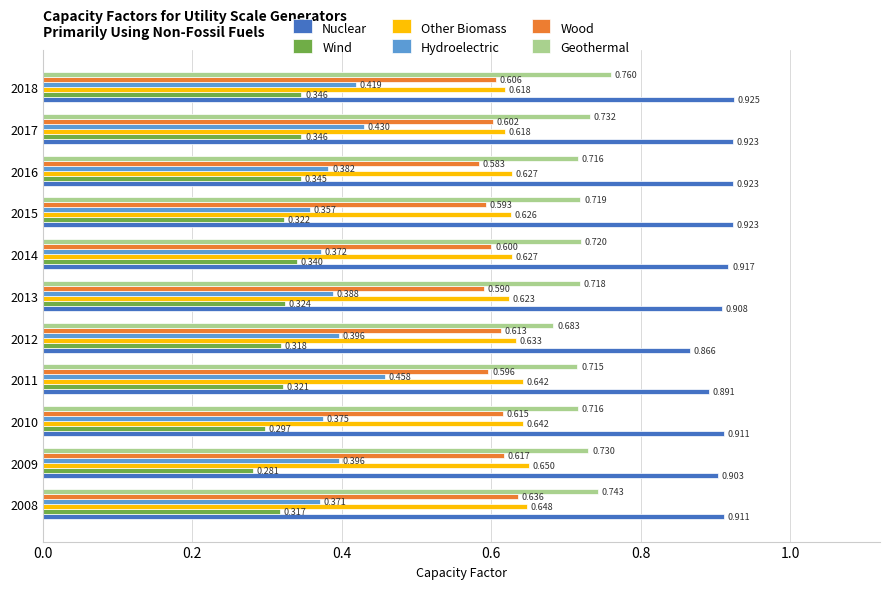

List the series in order of their peak value, highest first.

Nuclear, Geothermal, Other Biomass, Wood, Hydroelectric, Wind